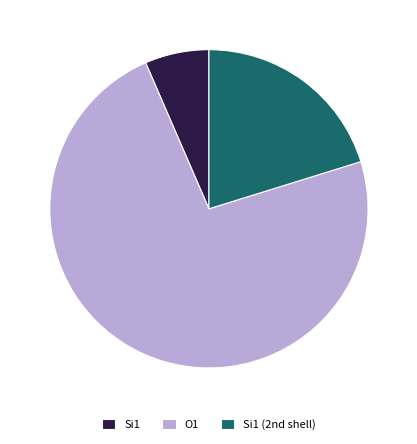

Is there any slice that represents more than half of the pie?

Yes